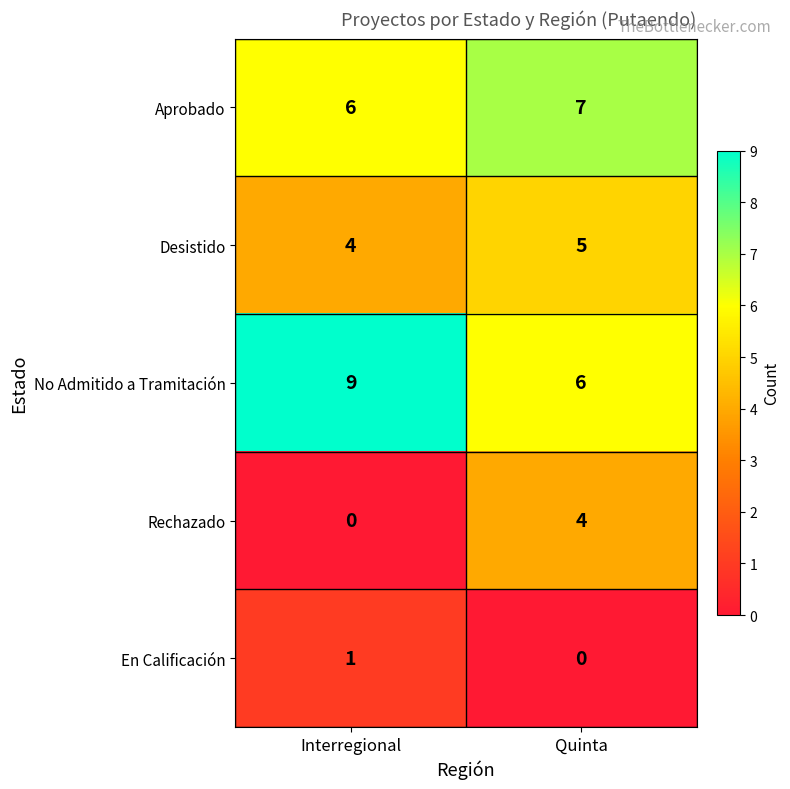

Which series changed the most between Interregional and Quinta?

Rechazado